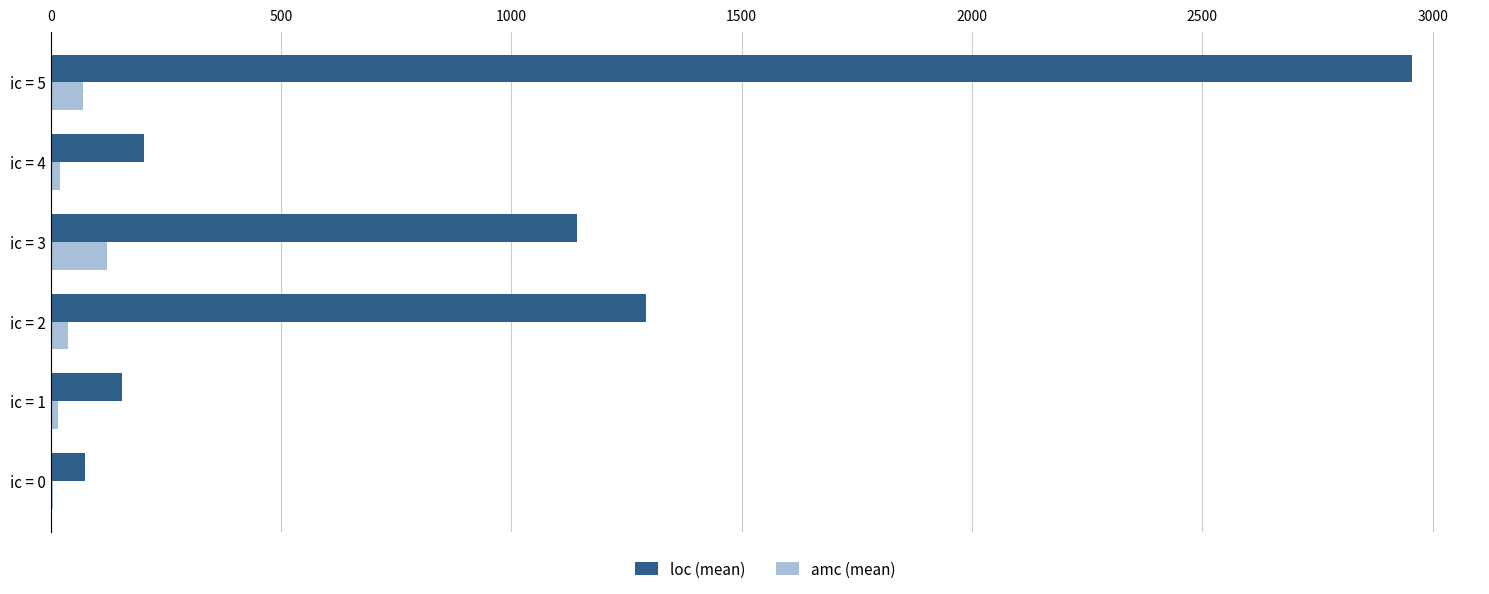

At which category is the sum across all series the highest?

ic = 5